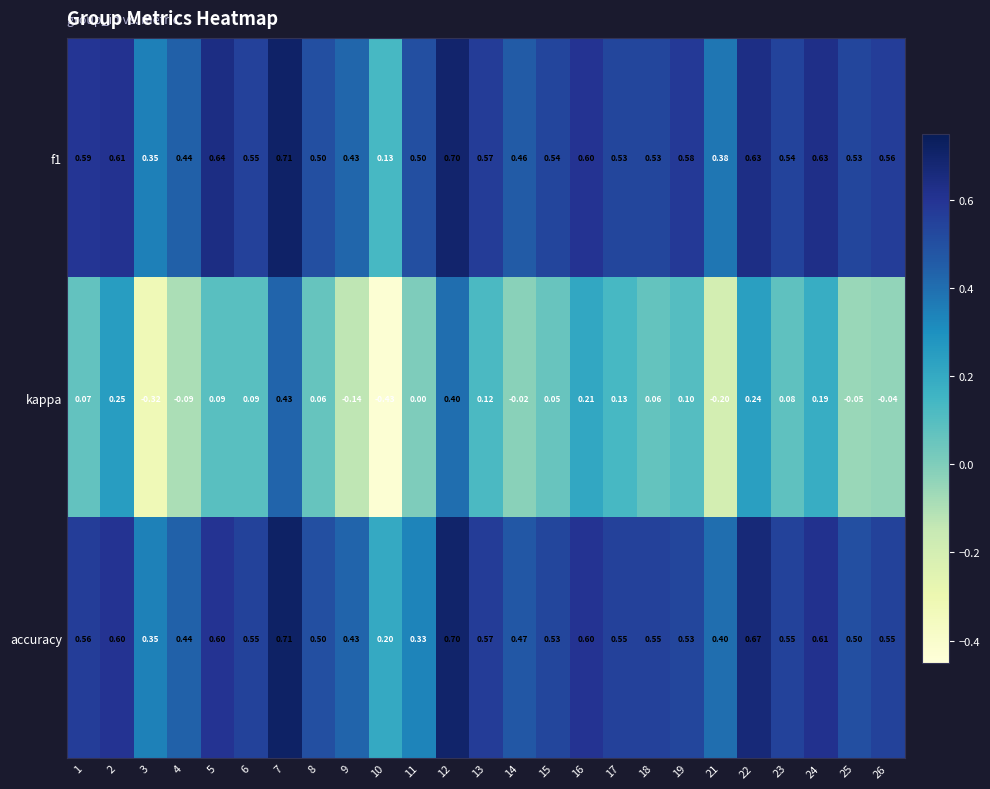

Which series has the widest spread of values?

kappa